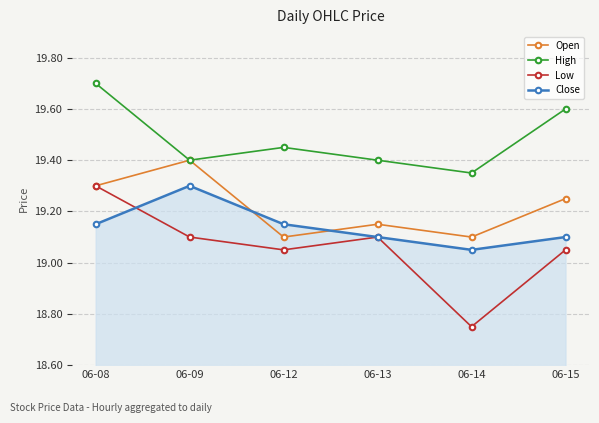

What is the spread (max minus min) of values at 06-09?

0.3